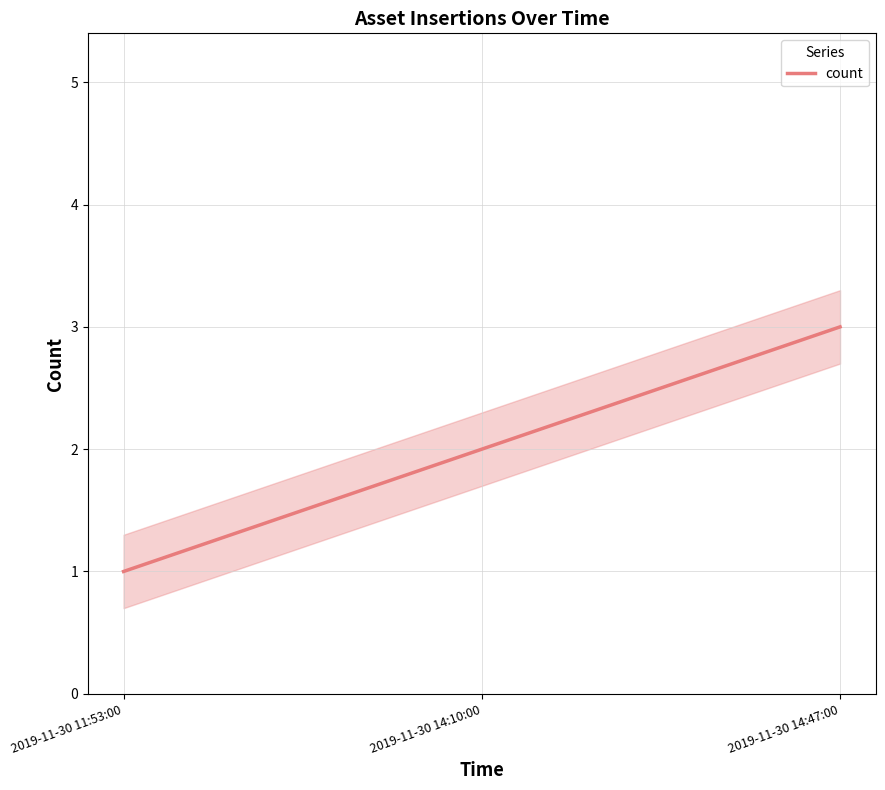

Rank the categories by value from lowest to highest.

2019-11-30 11:53:00, 2019-11-30 14:10:00, 2019-11-30 14:47:00